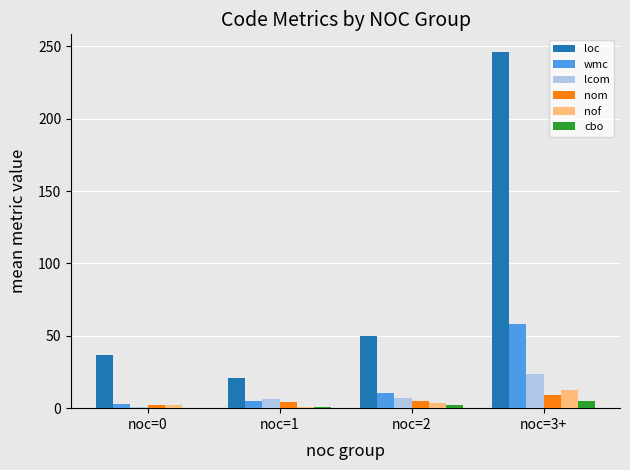

What is the sum of all cbo values?

7.7